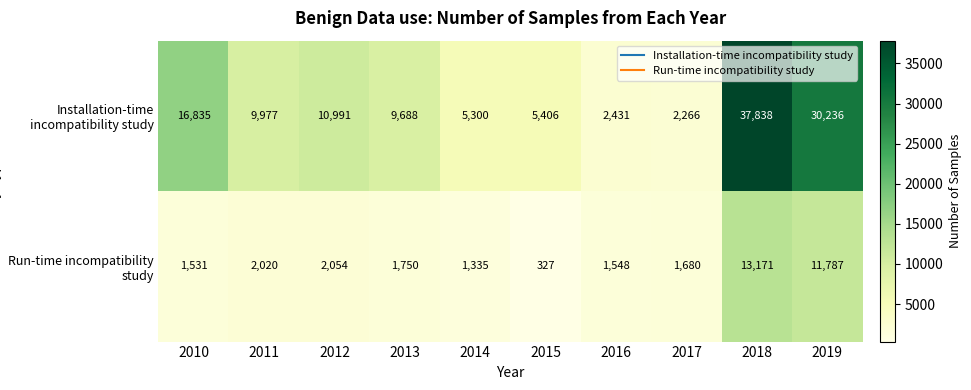

What is the difference between the maximum and minimum values in the Installation-time incompatibility study series?

35572